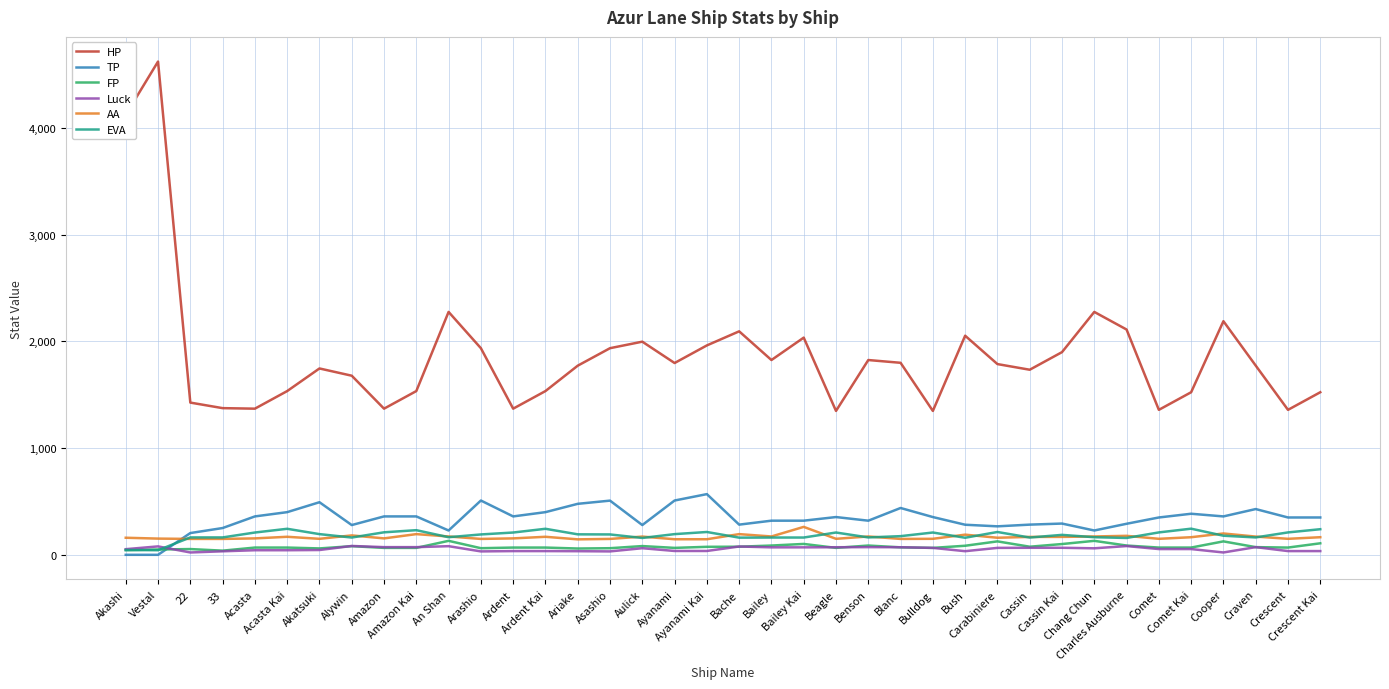

What is the greatest value displayed?

4624